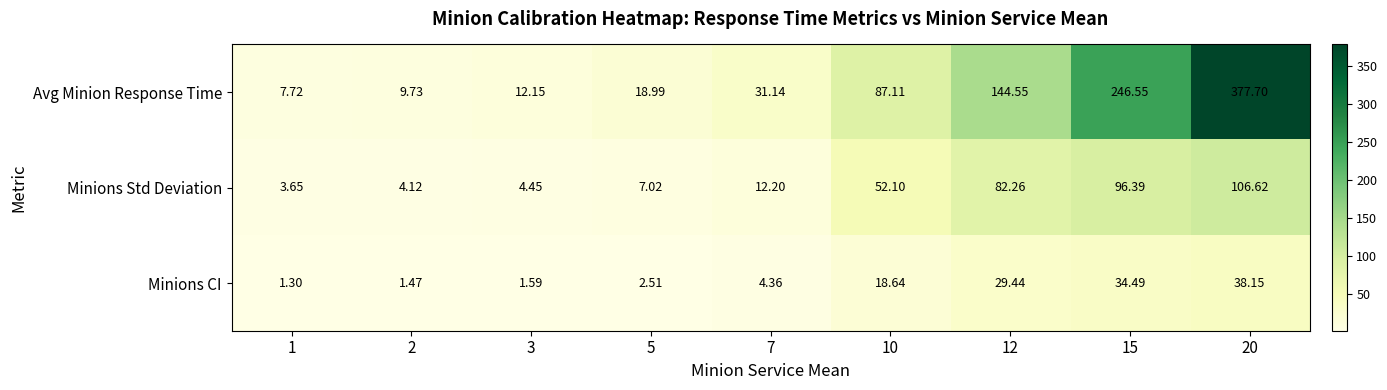

Is the value of Minions Std Deviation at 20 greater than the value of Avg Minion Response Time at 7?

Yes